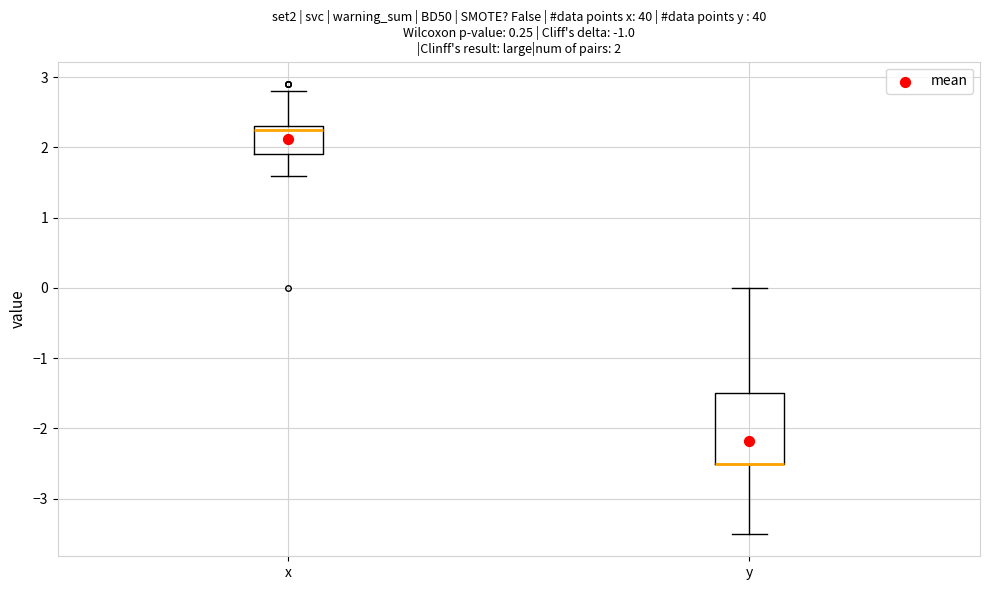

Comparing the boxes themselves (not the whiskers), which one is the tallest?

y